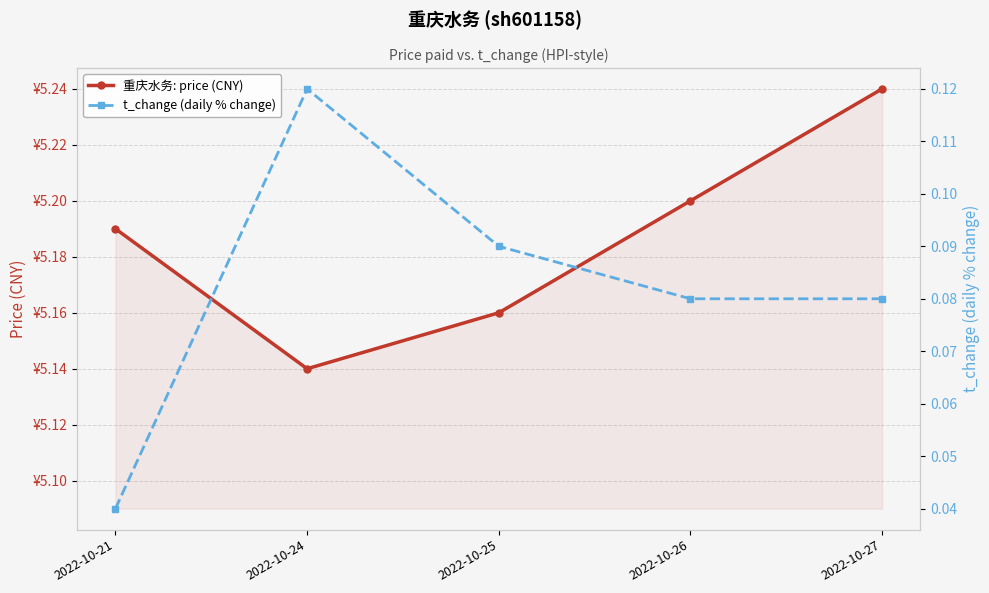

True or false: 重庆水务: price (CNY) has more than 2 points higher than both neighbors.

False